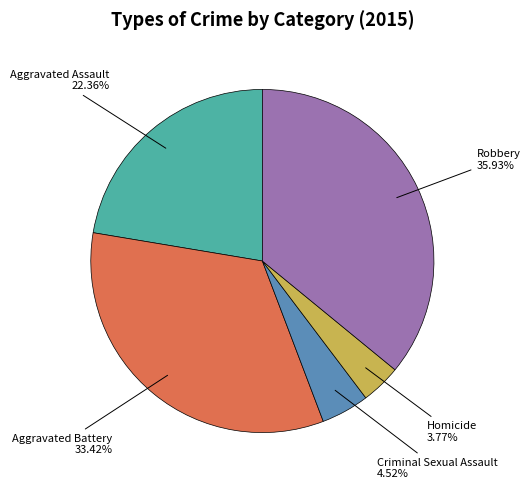

To the nearest percent, what is the average slice percentage?

20%